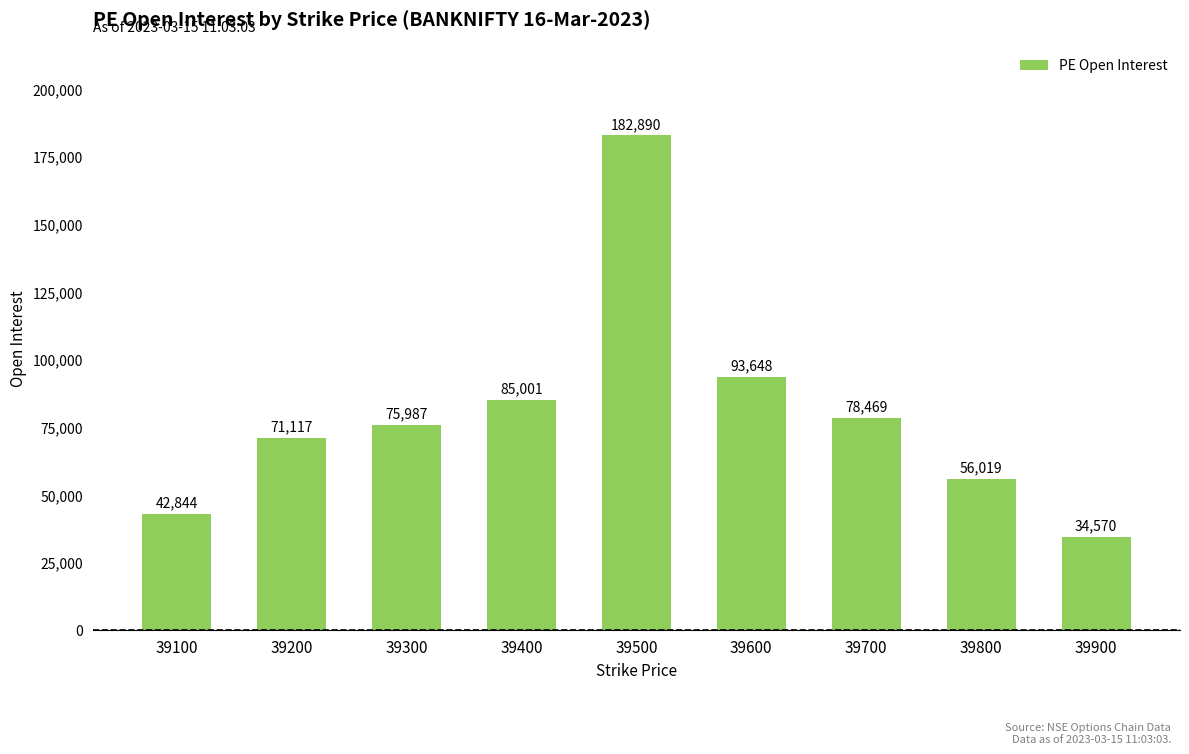

Are the bars grouped side by side (vs. stacked)?

No